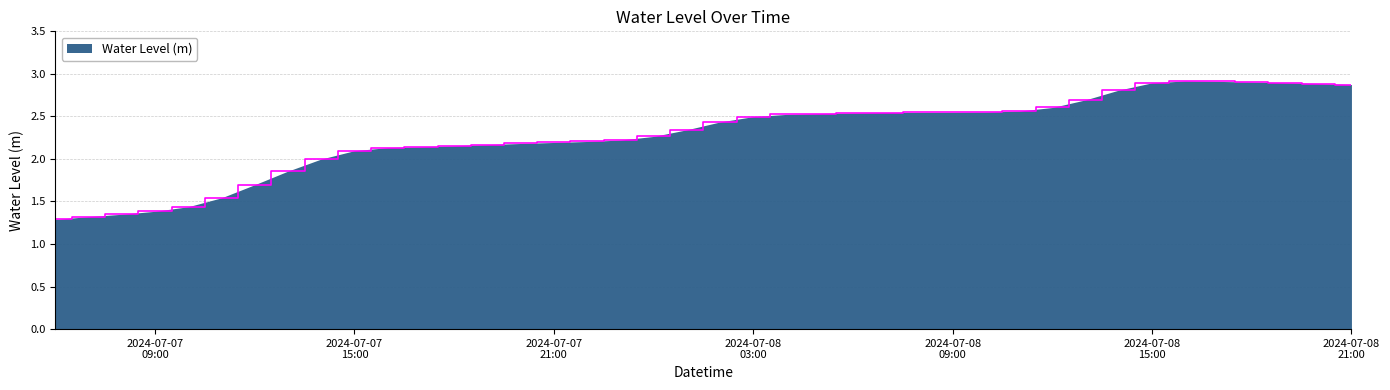

What is the maximum value shown in the chart?

2.9